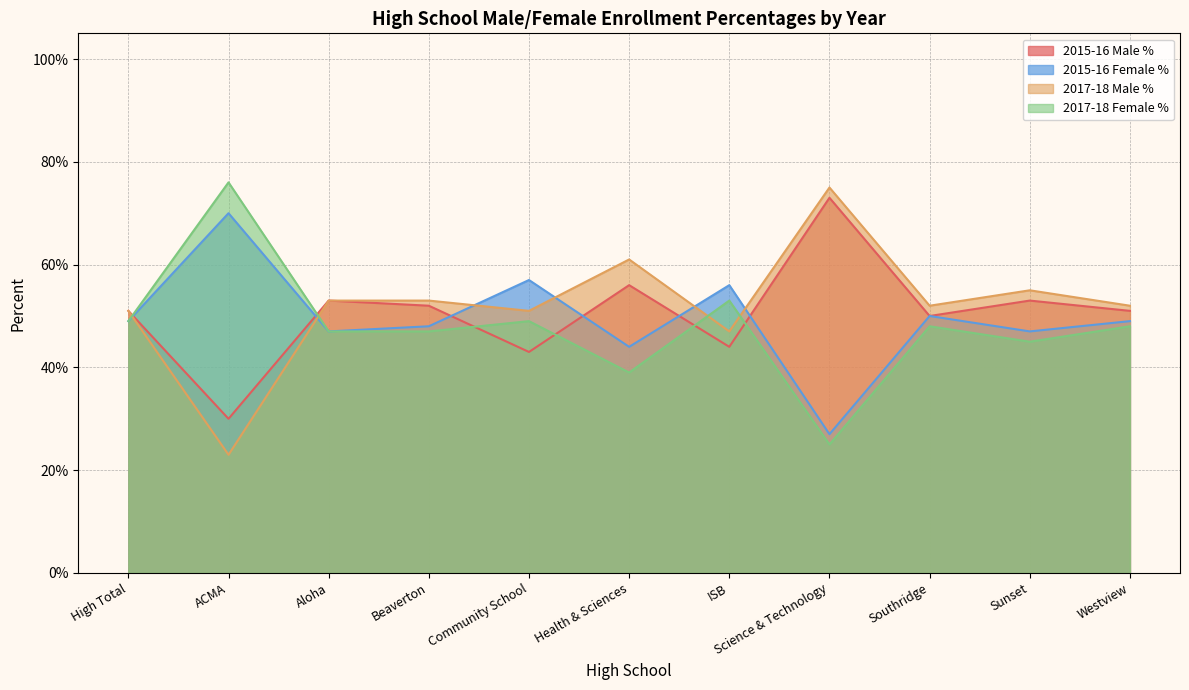

What is the label of the 5th point from the right?

ISB